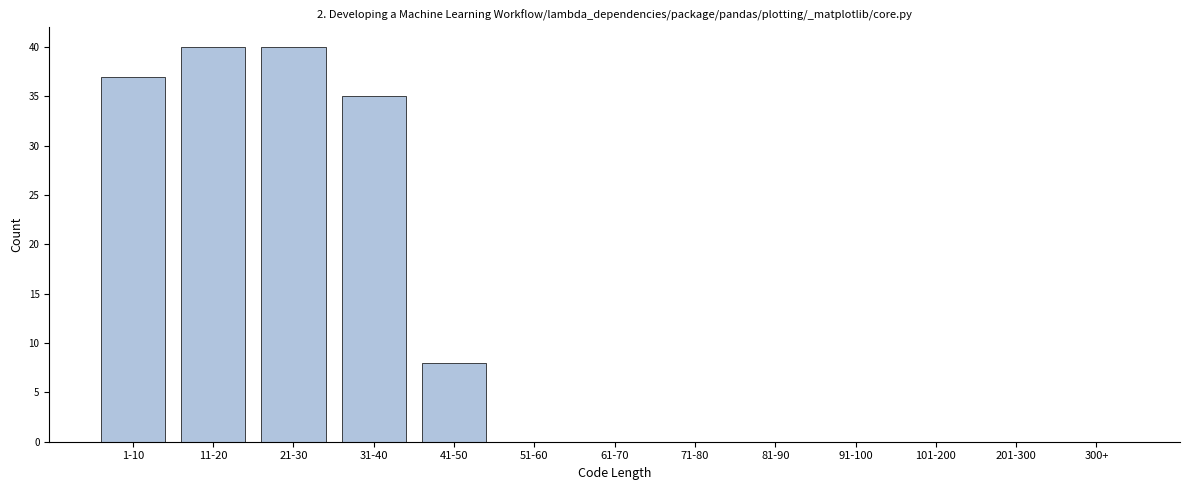

Reading left to right, extract all data points from this chart.

1-10=37	11-20=40	21-30=40	31-40=35	41-50=8	51-60=0	61-70=0	71-80=0	81-90=0	91-100=0	101-200=0	201-300=0	300+=0